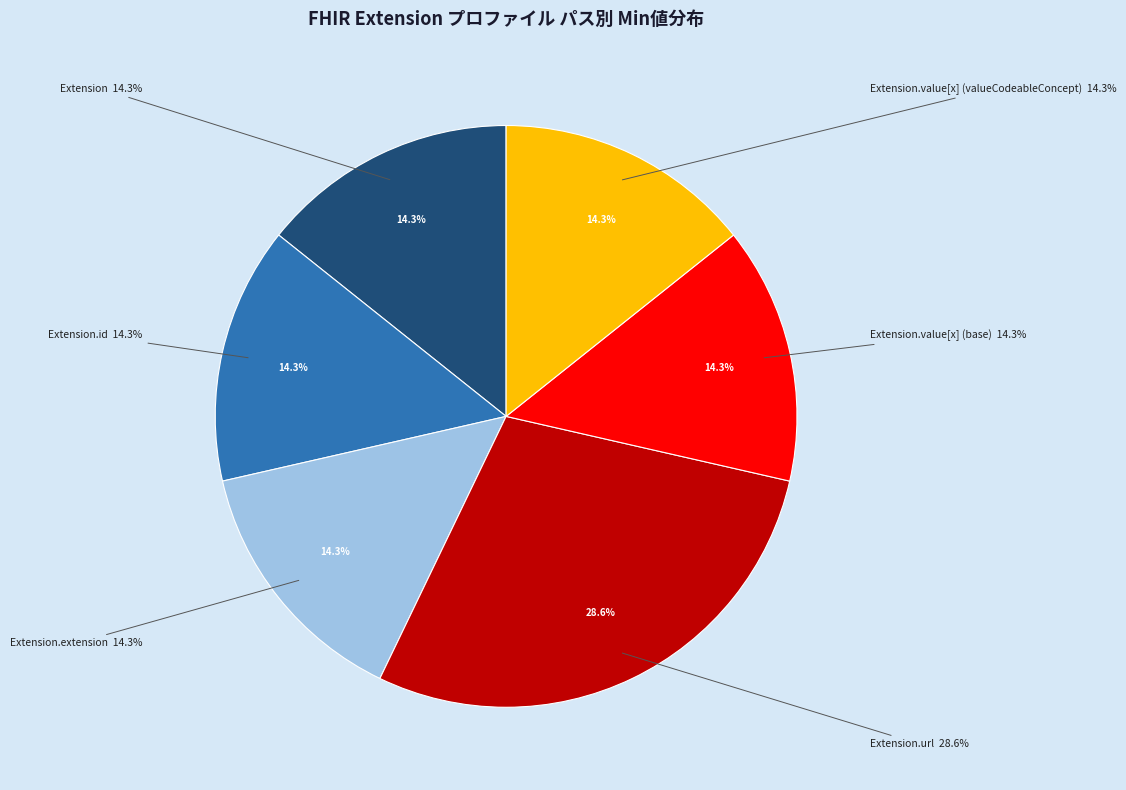

Rank the categories by value from lowest to highest.

Extension, Extension.id, Extension.extension, Extension.value[x] (base), Extension.value[x] (valueCodeableConcept), Extension.url